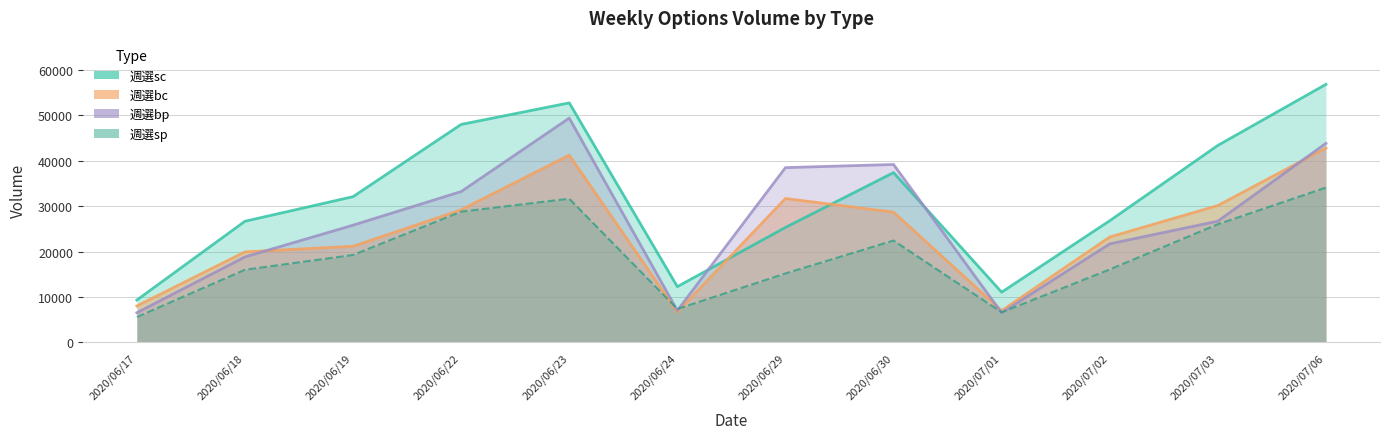

True or false: 週選sc and 週選sp intersect in this chart.

False